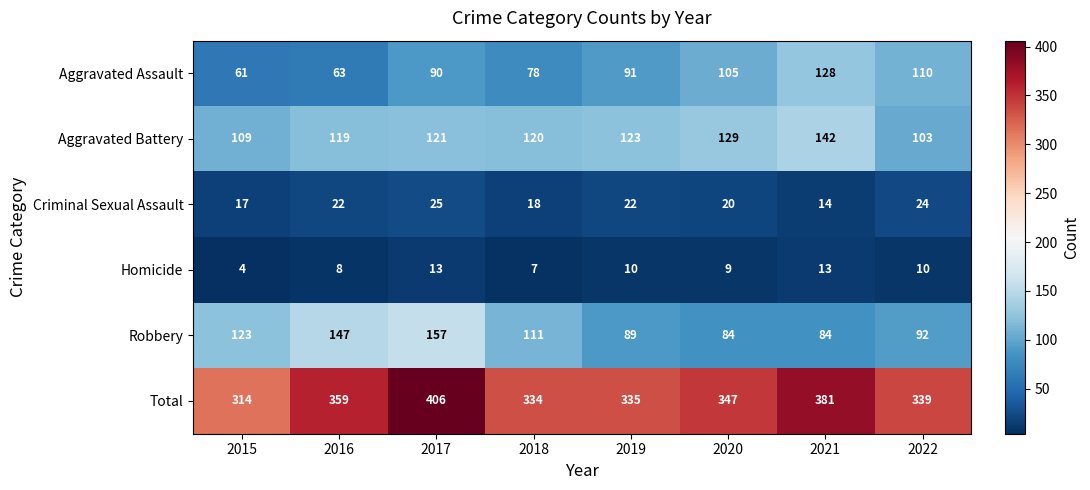

How many values in the Homicide series are below 10?

4